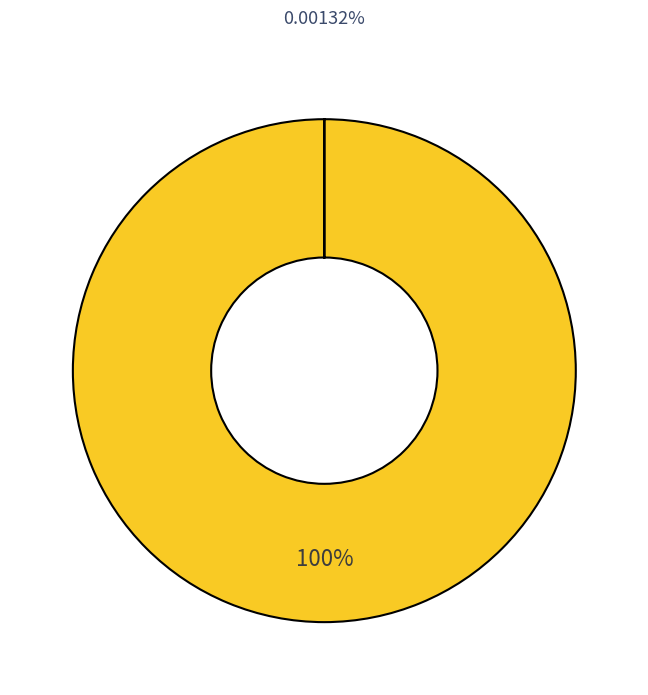

Is there a majority slice in this chart?

Yes